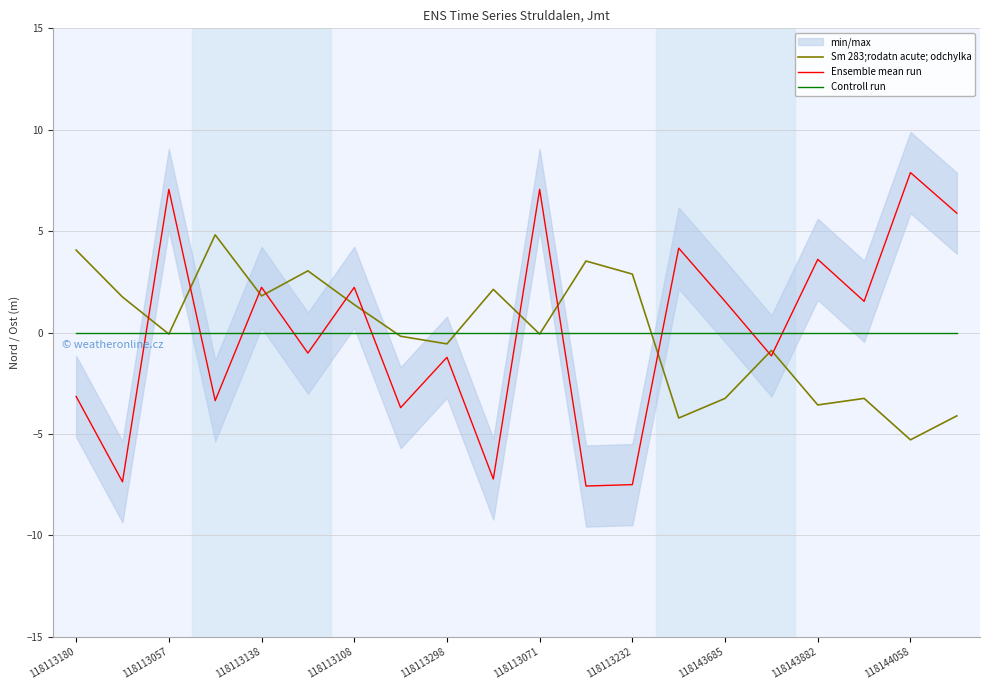

The Controll run series shows 0.0 at 118113180. True or false?

True